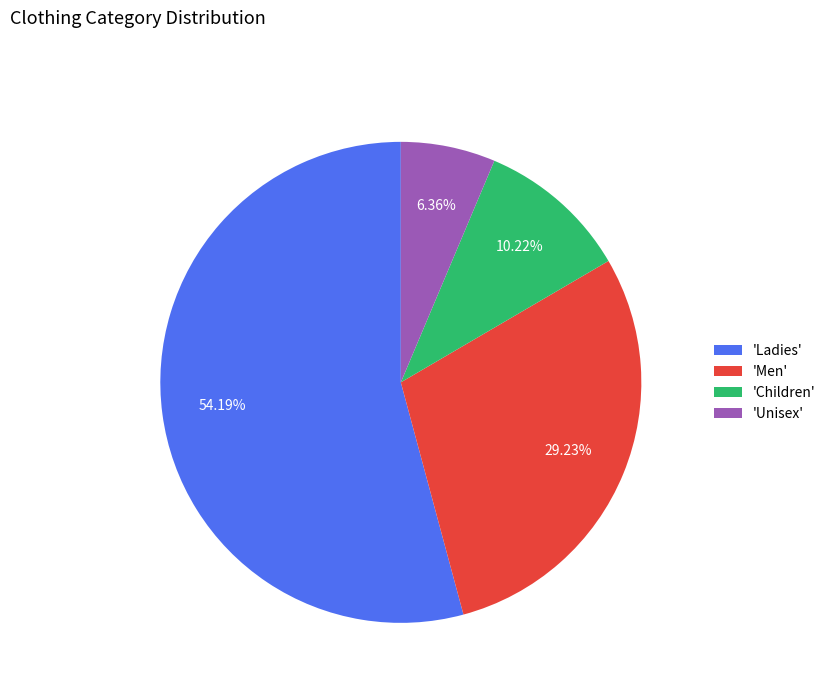

What is the largest slice in the pie chart?

'Ladies'